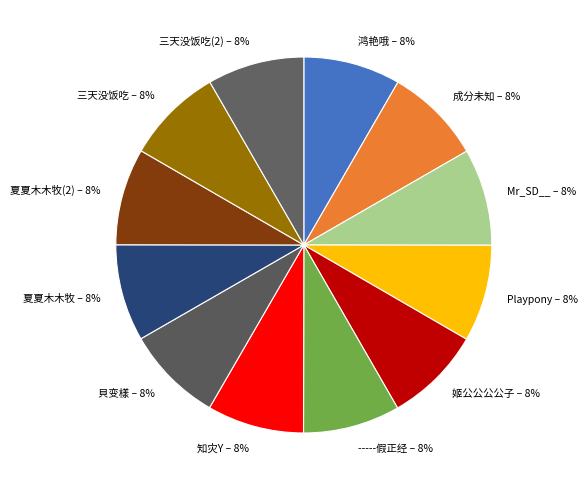

Is 貝变樣 – 8% the majority of the pie?

No